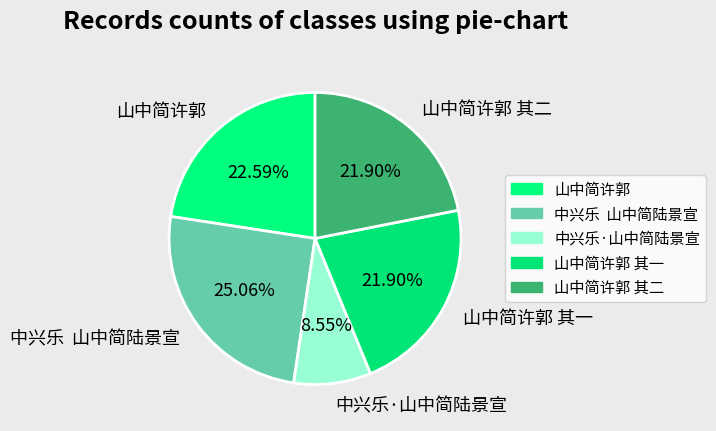

Combined, do 中兴乐 山中简陆景宣 and 山中简许郭 其二 account for over 50%?

No